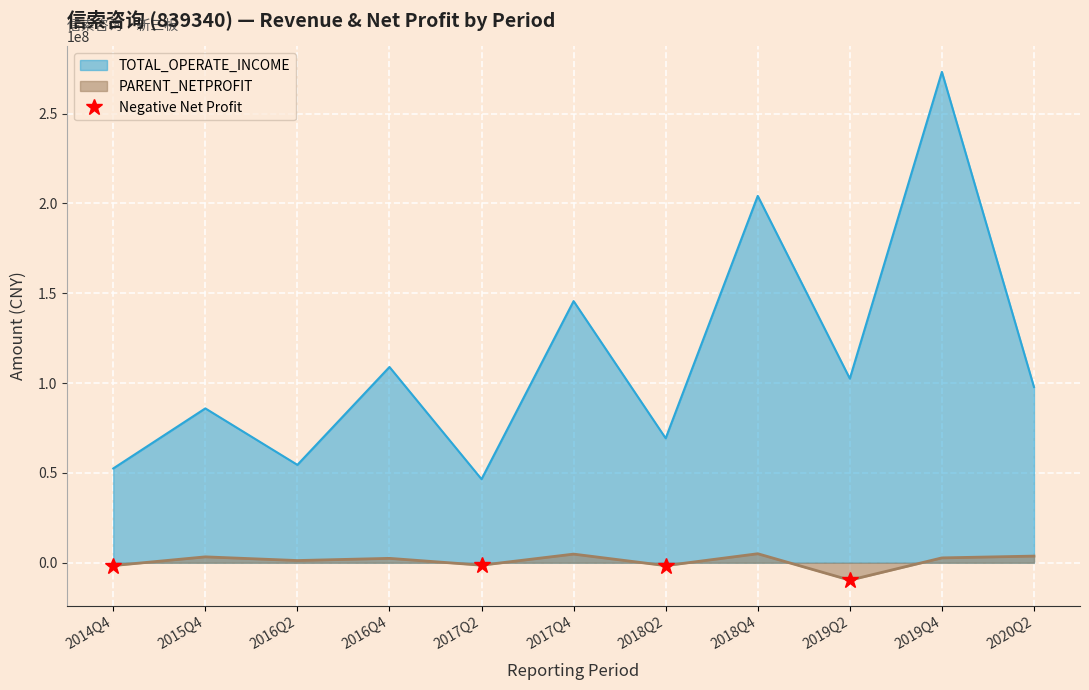

At how many categories does at least one series exceed 125722348?

3